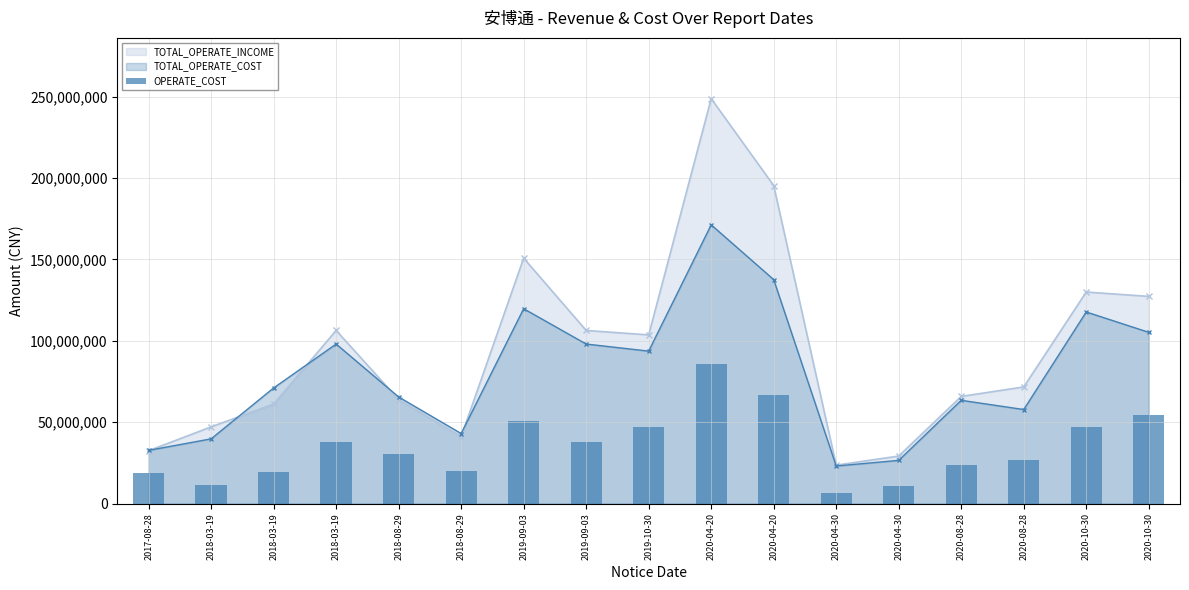

Where does the data first go above 30176192?

2018-03-19